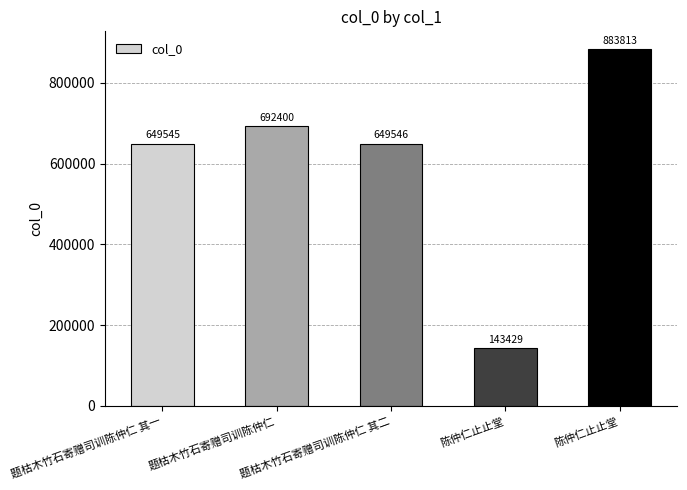

The chart shows a value of 143429 at 陈仲仁止止堂. True or false?

True